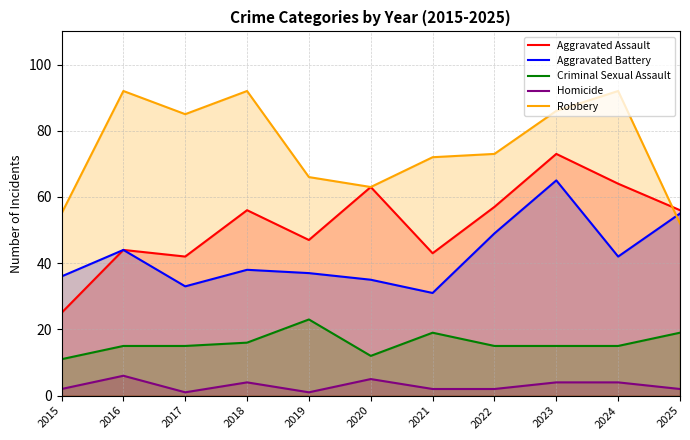

How many interior local peaks does the Robbery series have?

3